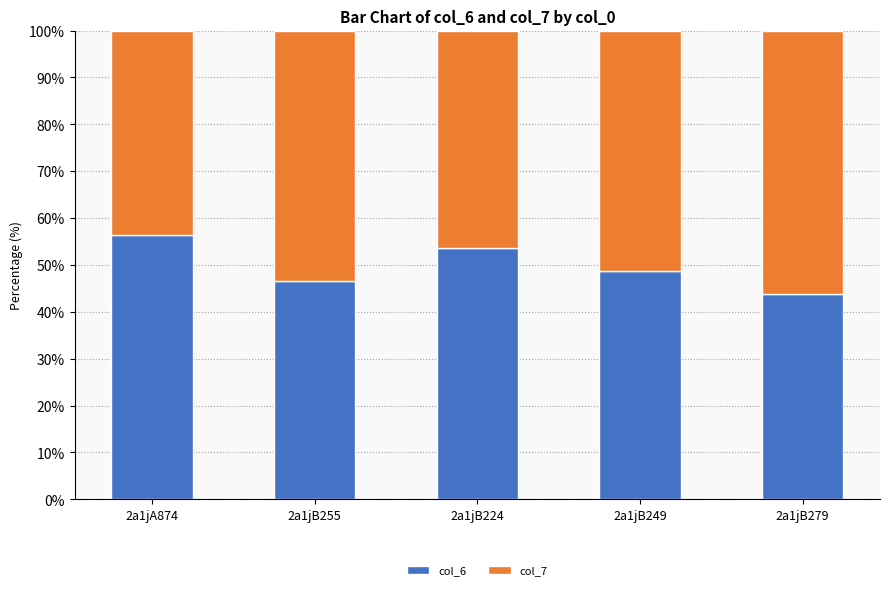

Are the bars grouped side by side (vs. stacked)?

No